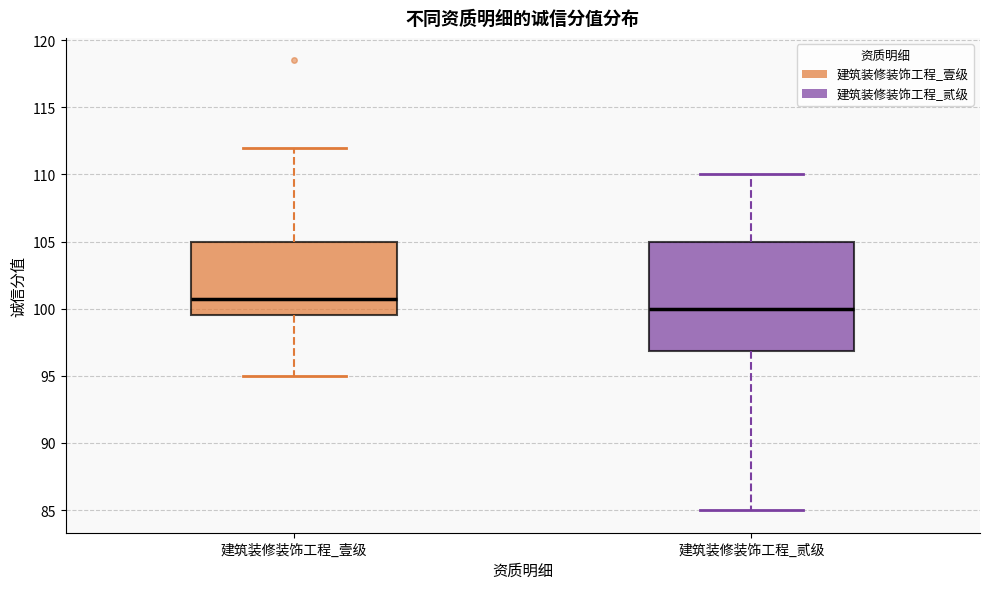

Reading left to right, transcribe this box plot: for each box, give where its median line is, the range the box spans, and where its two whiskers end, as read against the y-axis. The values are not printed on the chart, so give them approximately, as read against the axis.

建筑装修装饰工程_壹级: median 101.0, box 99.5 to 105.0, whiskers 95.0 to 112.0
建筑装修装饰工程_贰级: median 100.0, box 97.0 to 105.0, whiskers 85.0 to 110.0